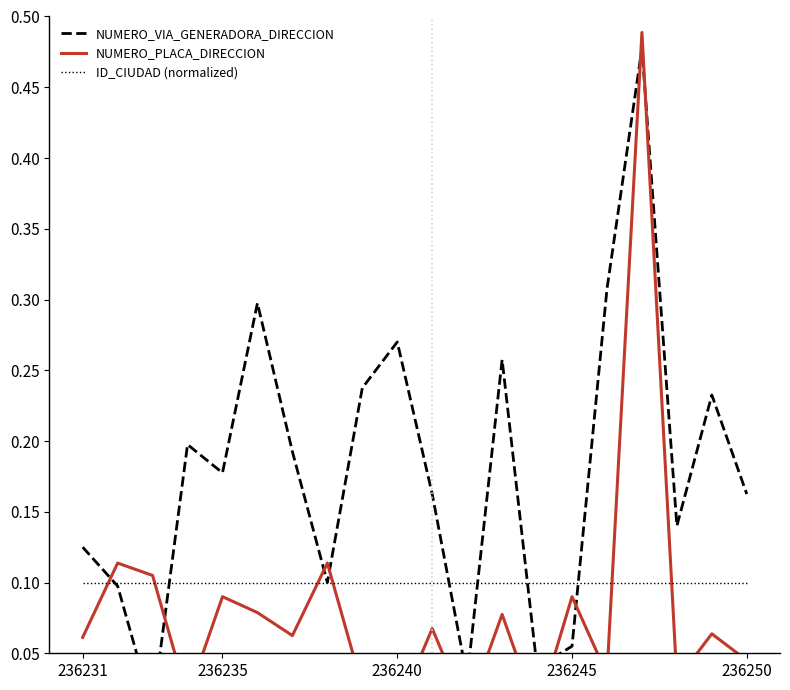

Does the chart have visible grid lines?

No